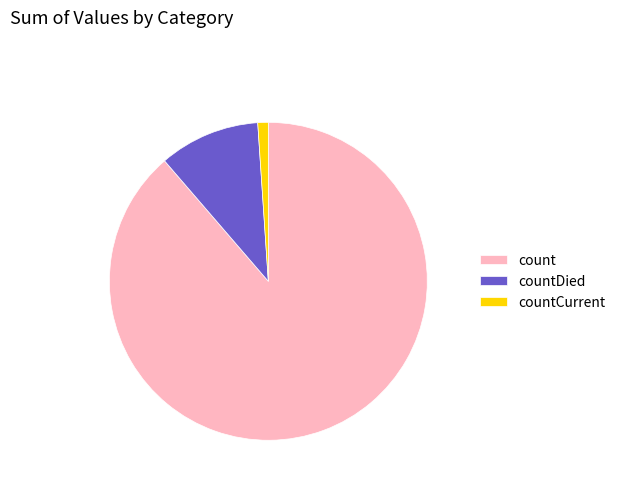

True or false: count accounts for 97% of the total.

False